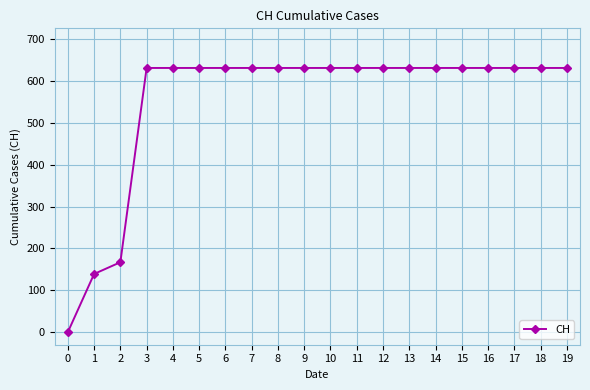

What is the approximate value at 5?

631